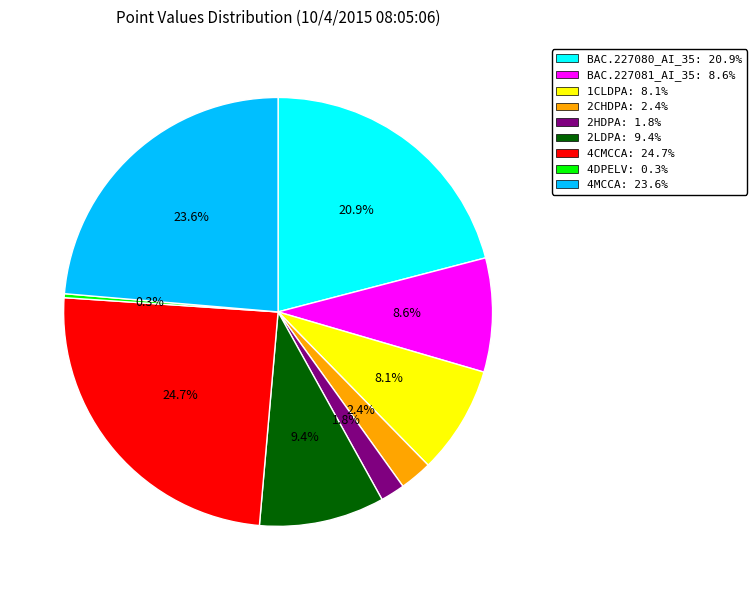

What percentage do BAC.227080_AI_35: 20.9% and 4DPELV: 0.3% together represent?

21.2%